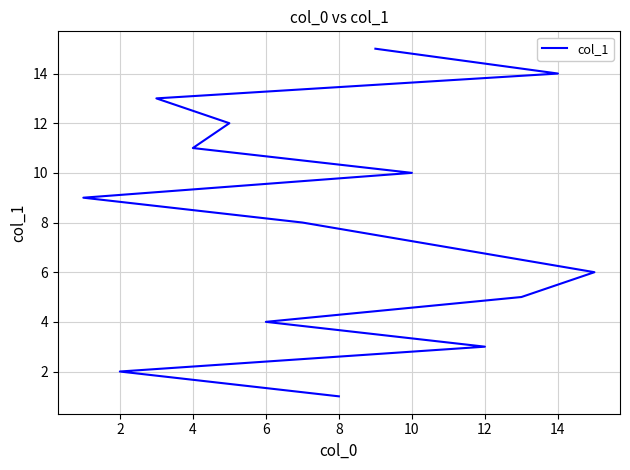

What is the label of the 9th point from the right?

12